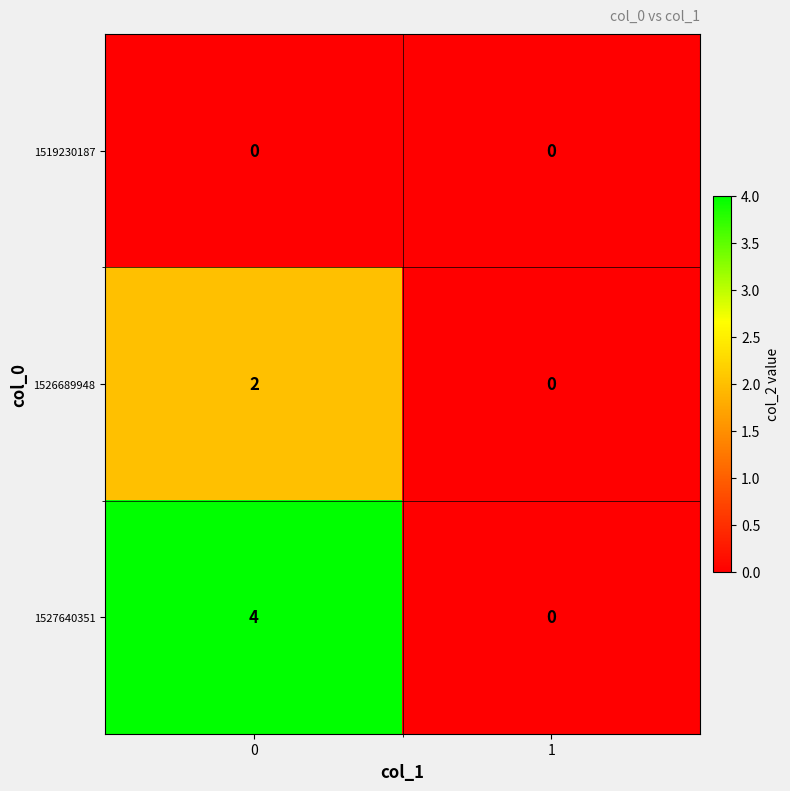

What is the difference between the maximum and minimum values in the 1527640351 series?

4